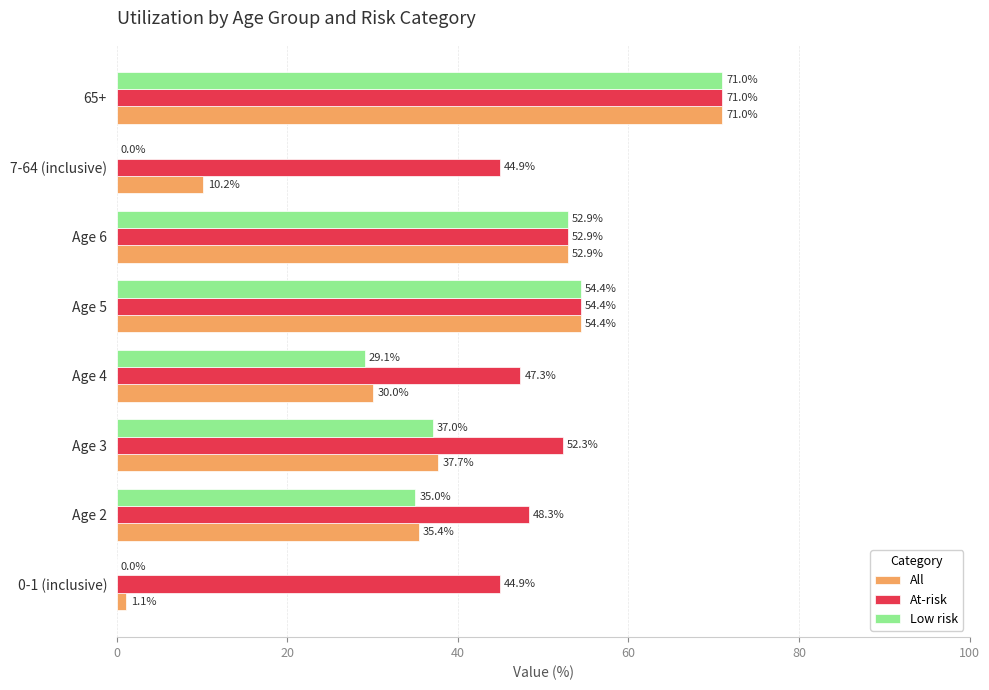

At which label is At-risk closest to 57?

Age 5